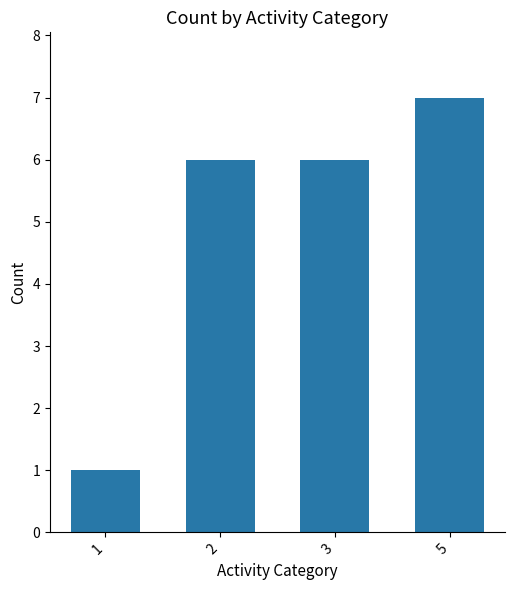

Reading left to right, what are all the values shown in this chart?

1	6	6	7